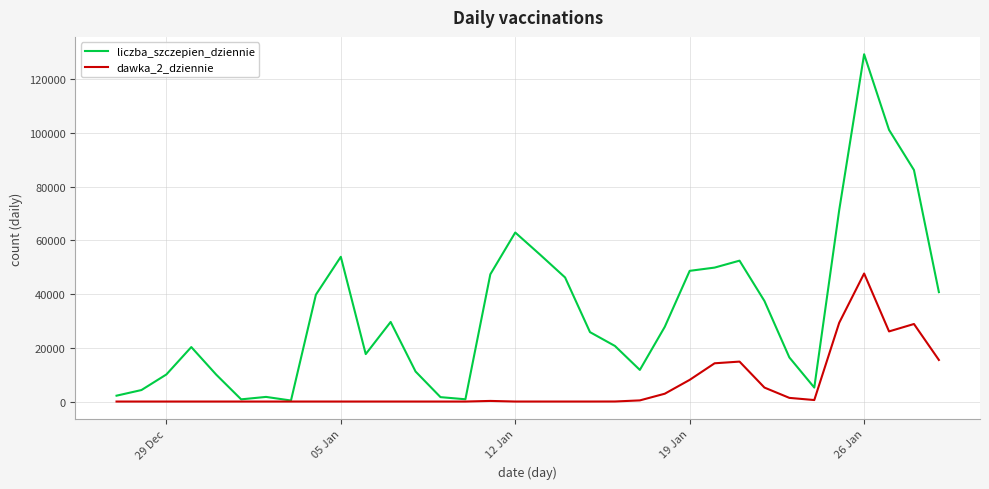

Which series has the largest range (max minus min)?

liczba_szczepien_dziennie